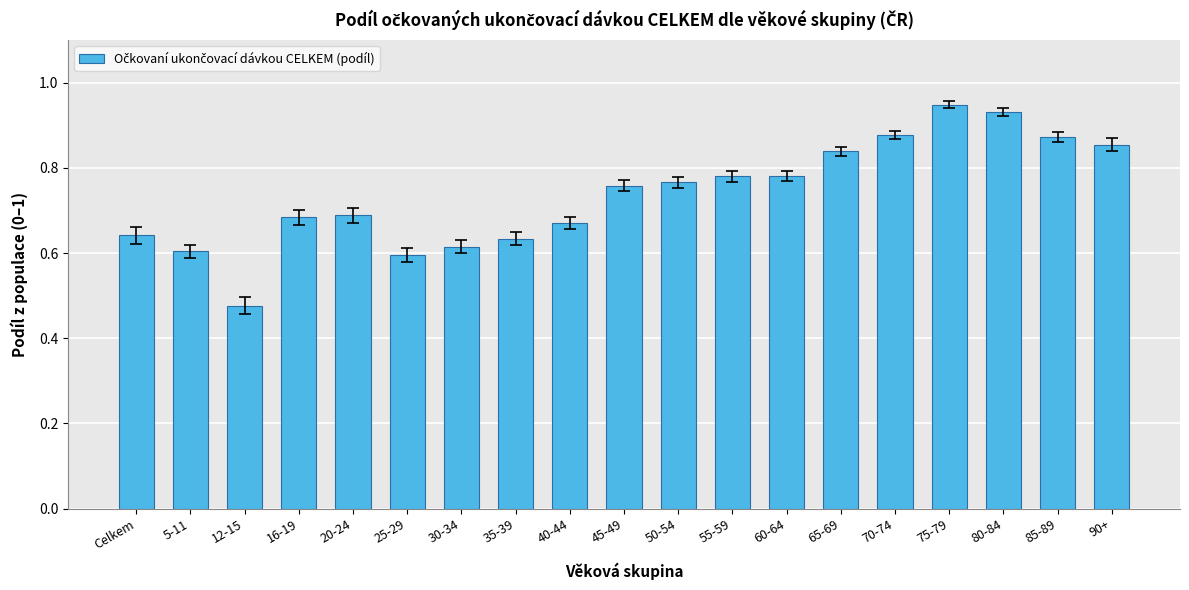

What is the sum of all values?

14.0